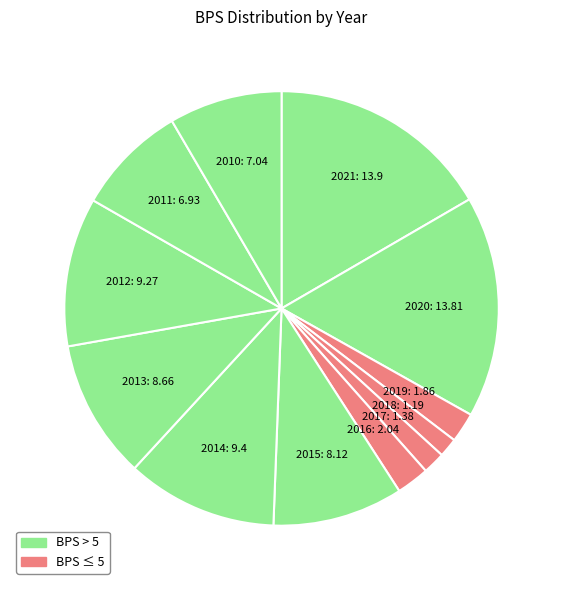

How many segments does this pie chart have?

12